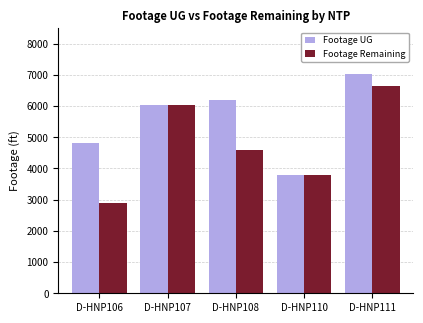

What is the value of the Footage Remaining bar at the 3rd from the left?

4589